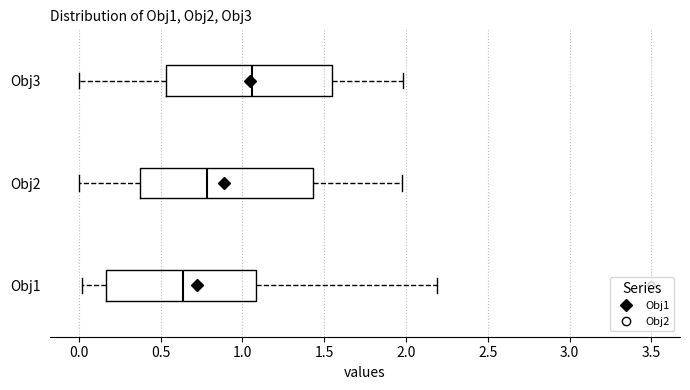

Where does the right whisker of the box for Obj2 end on the x-axis? The values are not printed on the chart, so give them approximately, as read against the axis.

1.95